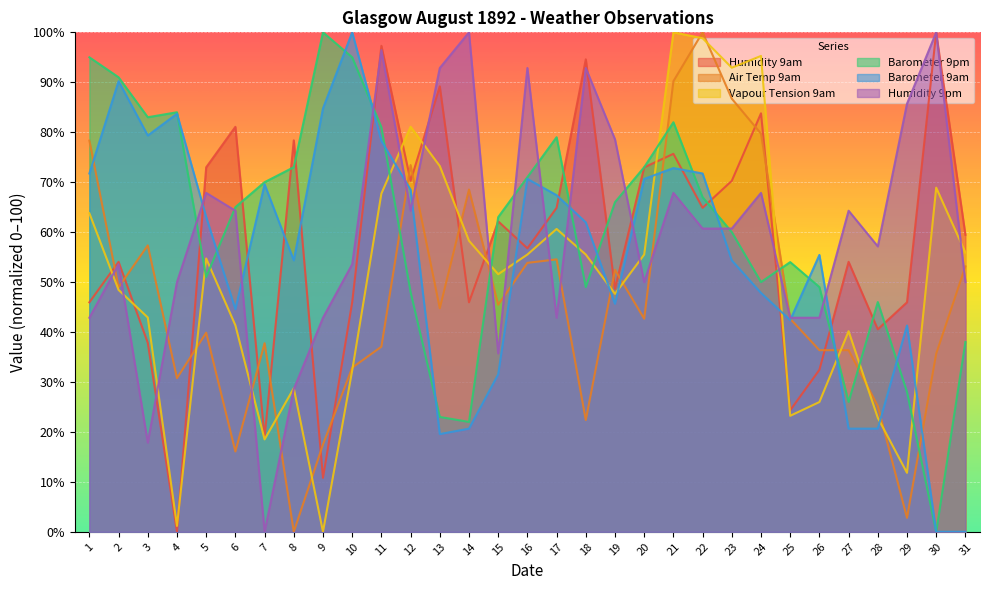

What is the value of the Barometer 9pm point at the 14th from the left?

22.0